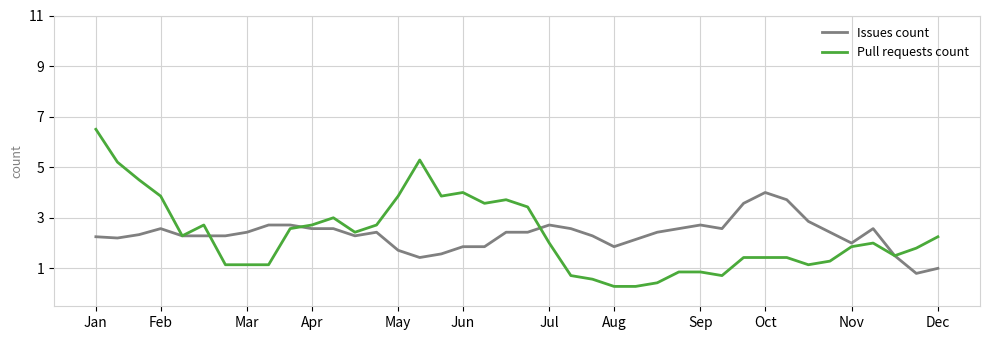

How many categories are shown in the chart?

40